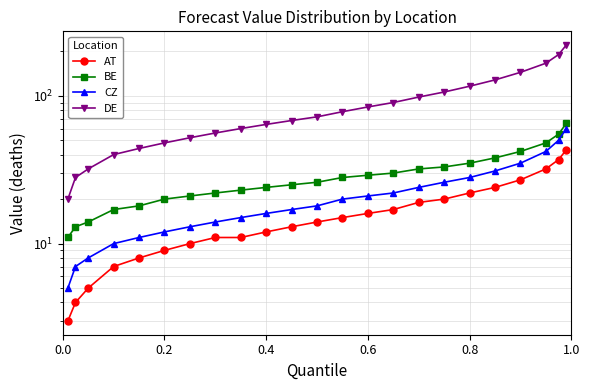

True or false: BE has a value of 8 at 0.8.

False